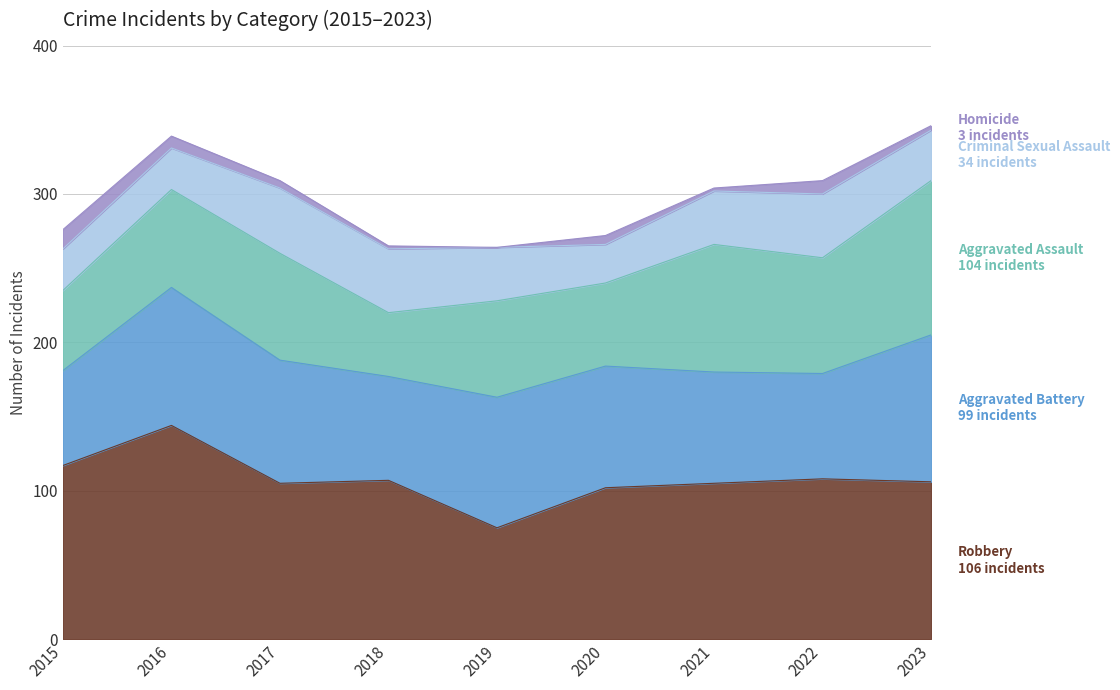

What is the greatest value displayed?

144